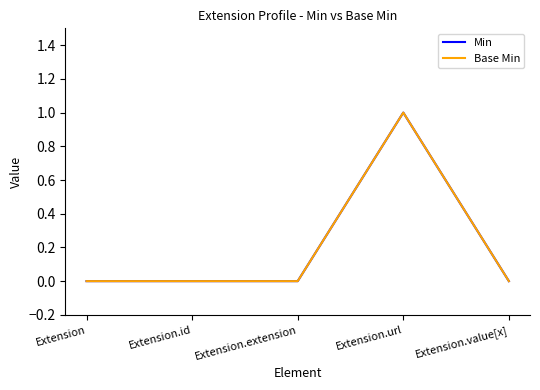

Does the chart have visible grid lines?

No